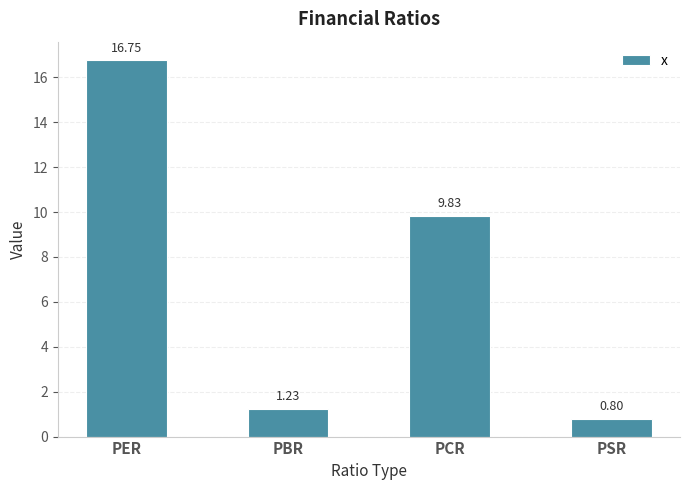

Which has a higher value, PER or PSR?

PER